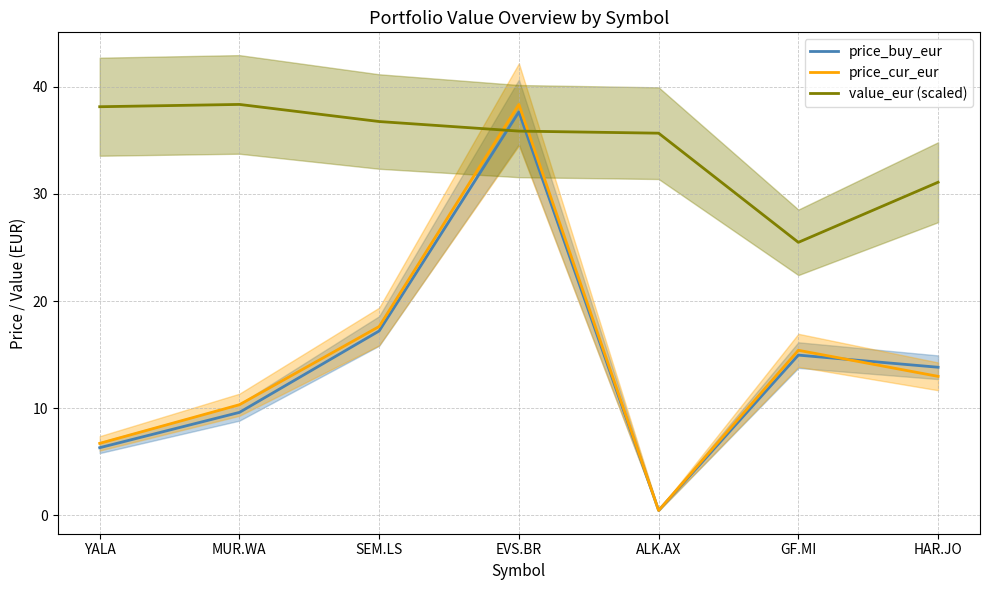

At which category does the chart reach its minimum across all series?

ALK.AX